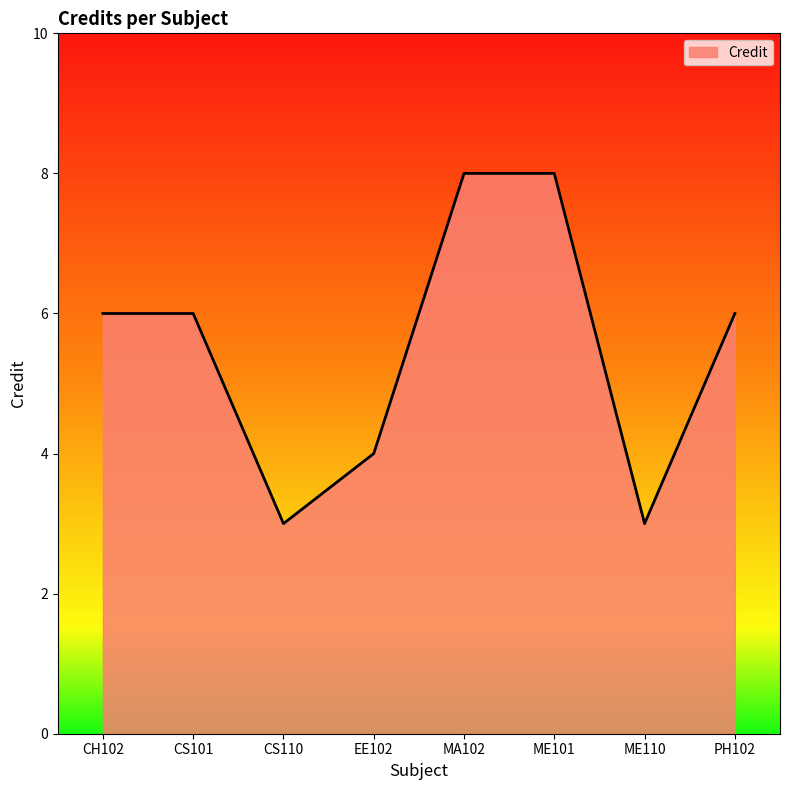

What position from the right is CS110?

6